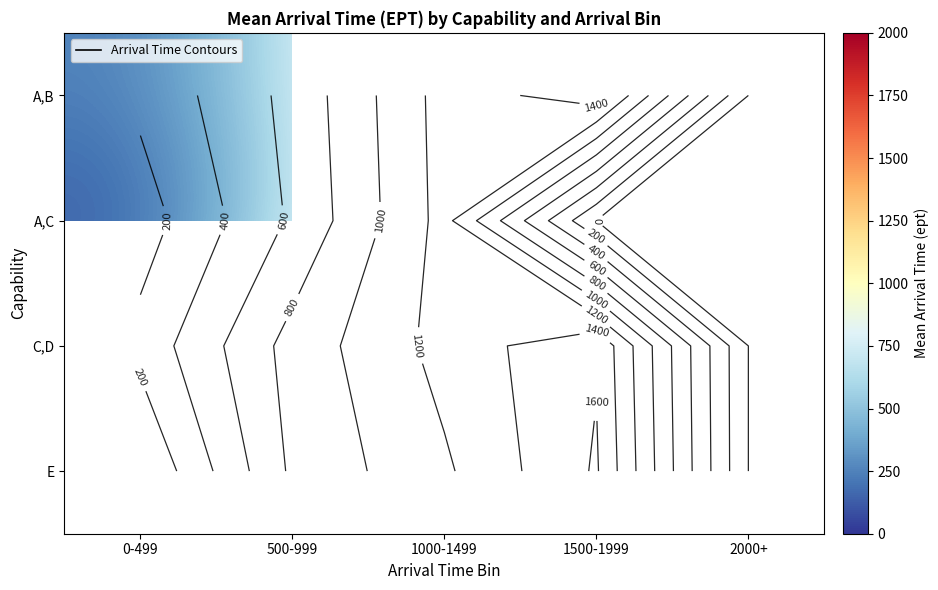

Rank the series by their average value, from lowest to highest.

A,B, A,C, C,D, E